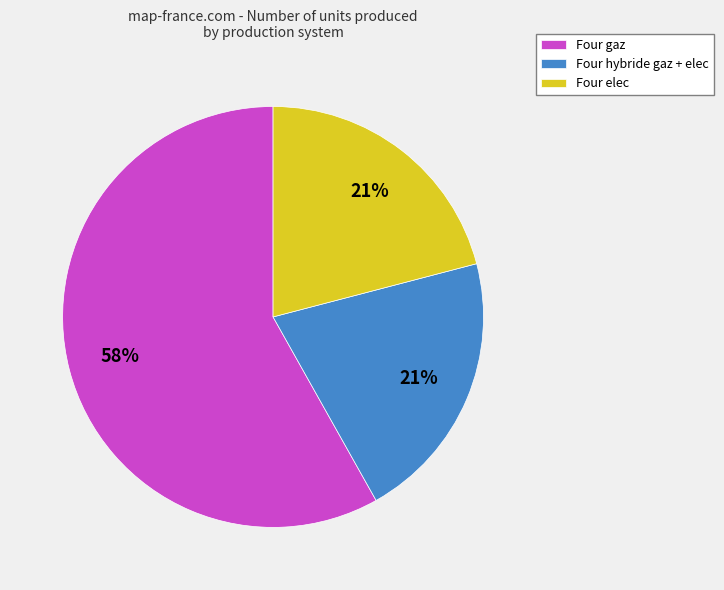

Is it true that Four hybride gaz + elec is 21% of the pie?

True